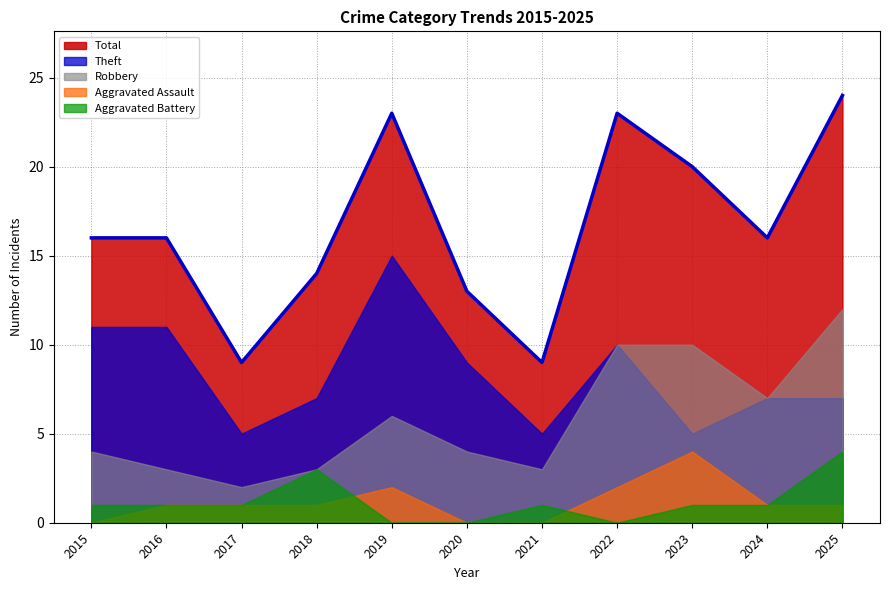

Where is the first local minimum for Total?

2017